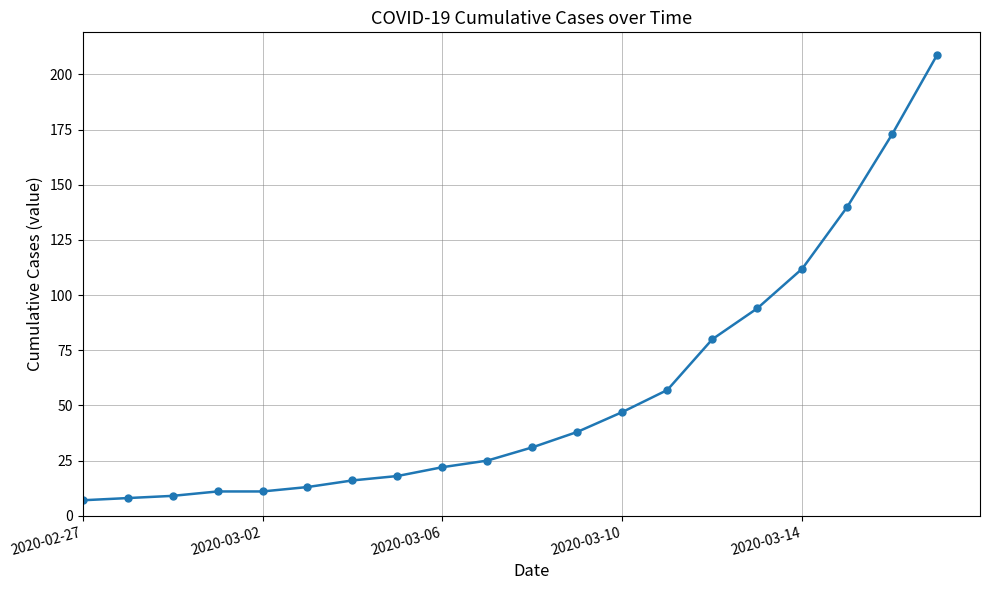

Reading right to left, transcribe all the data shown in this chart.

209	173	140	112	94	80	57	47	38	31	25	22	18	16	13	11	11	9	8	7